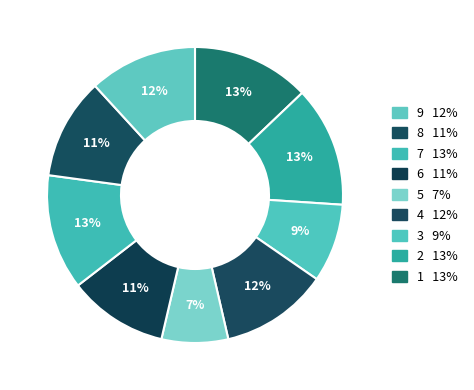

Which category has the smallest portion of the pie?

signal segment 5